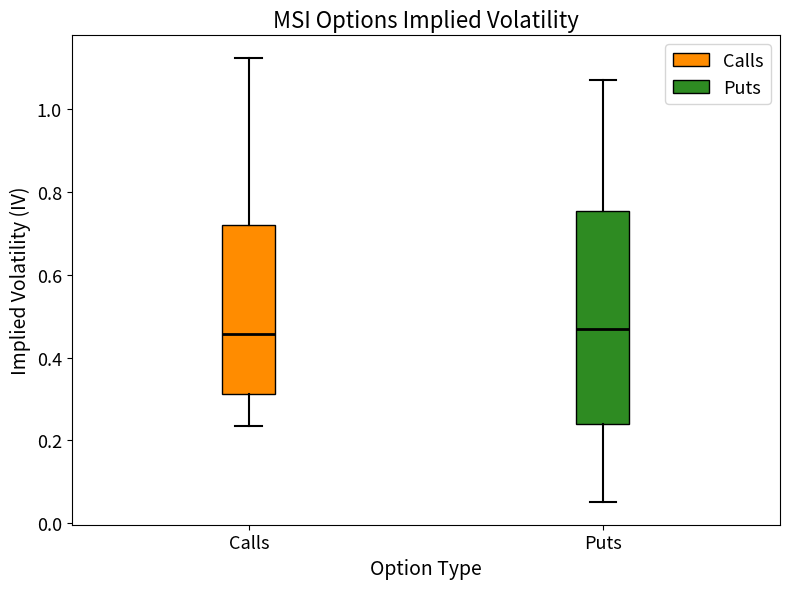

Where does the upper whisker of the box for Calls end on the y-axis? The values are not printed on the chart, so give them approximately, as read against the axis.

1.12